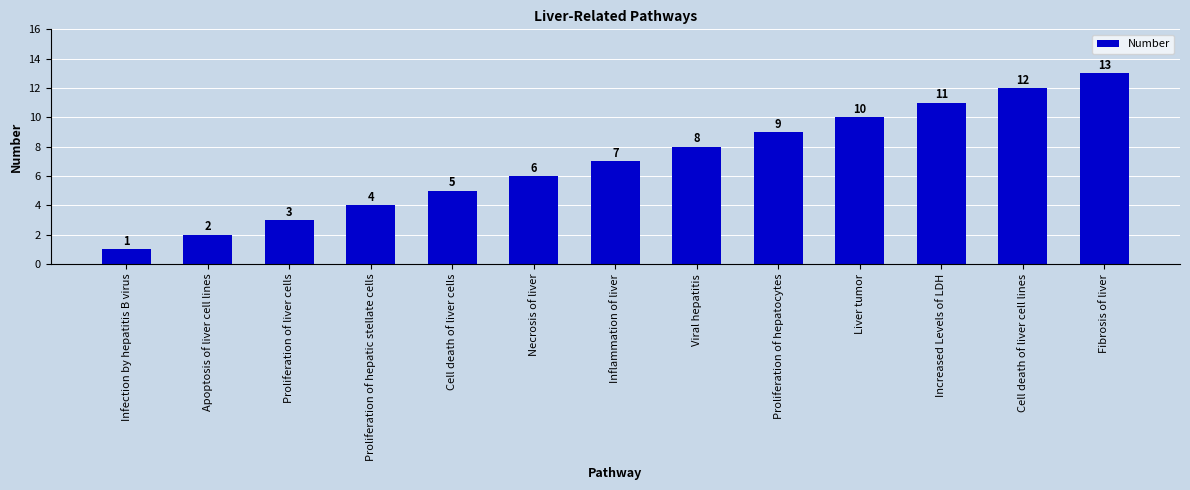

Between Apoptosis of liver cell lines and Viral hepatitis, which is larger?

Viral hepatitis